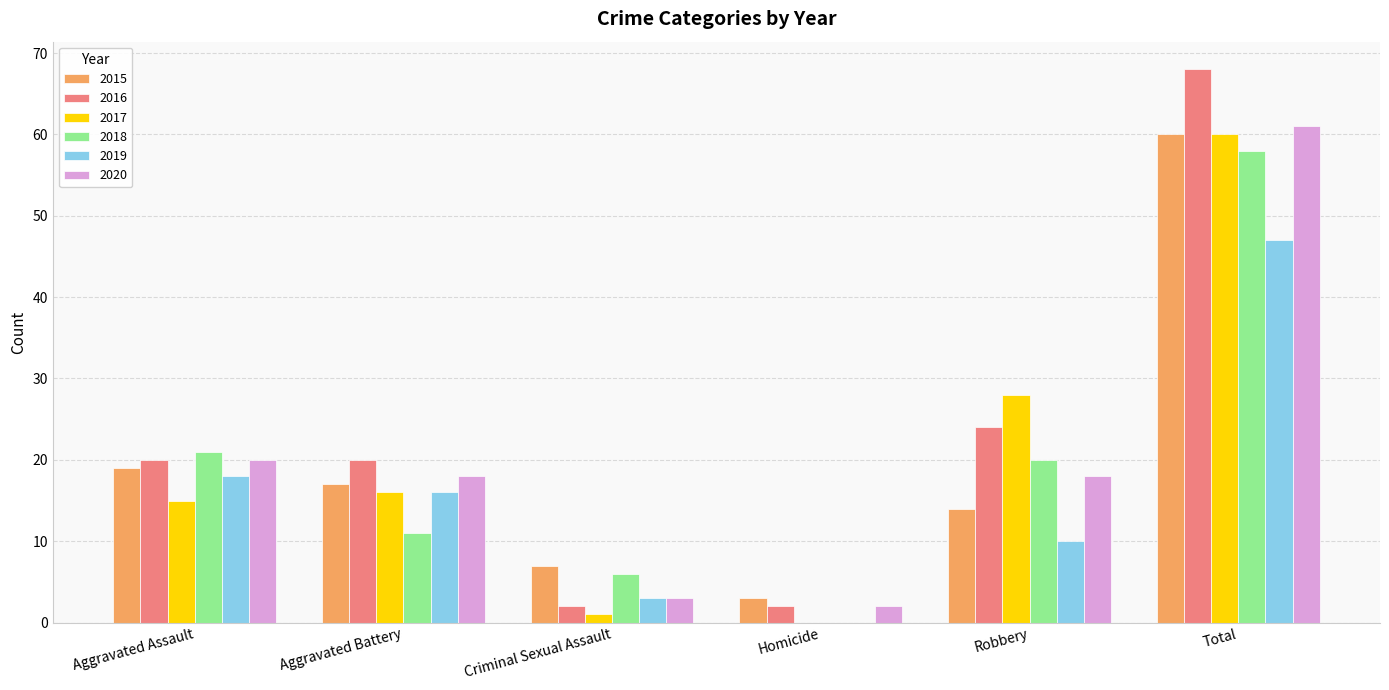

Reading left to right, extract all data points from this chart.

2015: Aggravated Assault=19	Aggravated Battery=17	Criminal Sexual Assault=7	Homicide=3	Robbery=14	Total=60
2016: Aggravated Assault=20	Aggravated Battery=20	Criminal Sexual Assault=2	Homicide=2	Robbery=24	Total=68
2017: Aggravated Assault=15	Aggravated Battery=16	Criminal Sexual Assault=1	Homicide=0	Robbery=28	Total=60
2018: Aggravated Assault=21	Aggravated Battery=11	Criminal Sexual Assault=6	Homicide=0	Robbery=20	Total=58
2019: Aggravated Assault=18	Aggravated Battery=16	Criminal Sexual Assault=3	Homicide=0	Robbery=10	Total=47
2020: Aggravated Assault=20	Aggravated Battery=18	Criminal Sexual Assault=3	Homicide=2	Robbery=18	Total=61